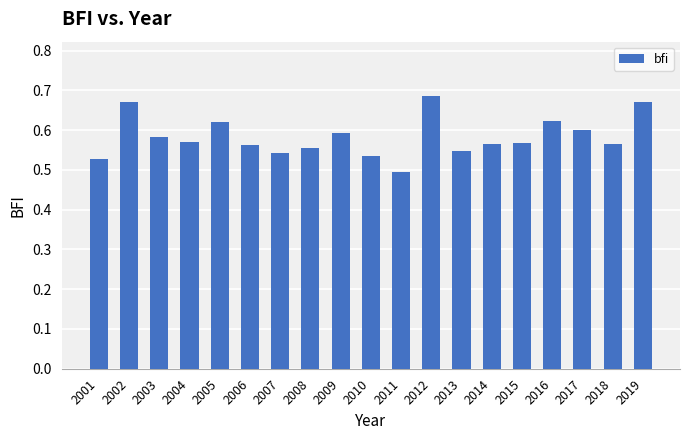

What is the change in value from 2013 to 2016?

+0.1